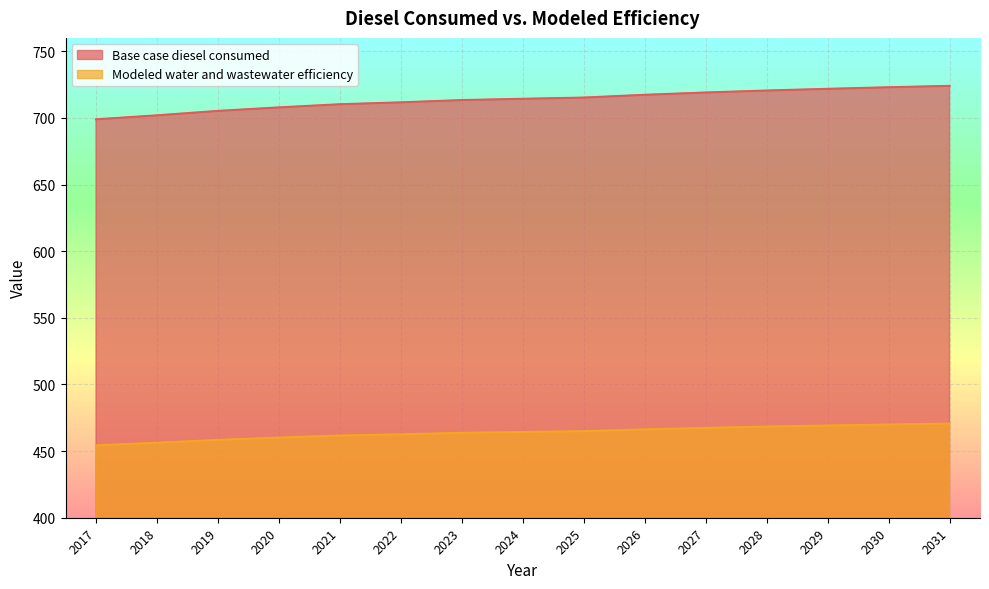

What is the sum of the Base case diesel consumed values at 2031 and 2017?

1422.9